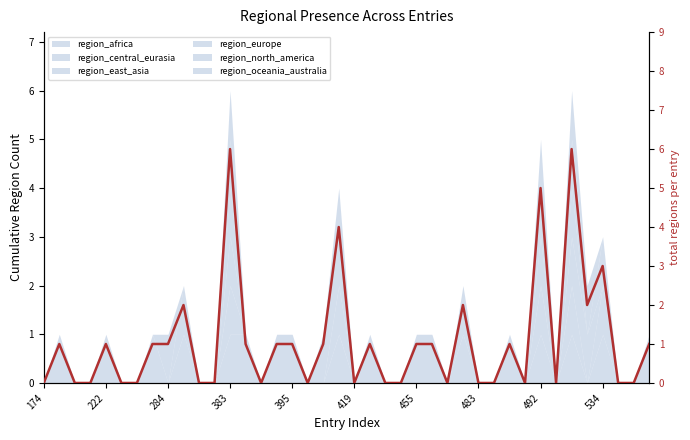

Reading right to left, list all the values displayed in this chart.

1	0	0	3	2	6	0	5	0	1	0	0	2	0	1	1	0	0	1	0	4	1	0	1	1	0	1	6	0	0	2	1	1	0	0	1	0	0	1	0